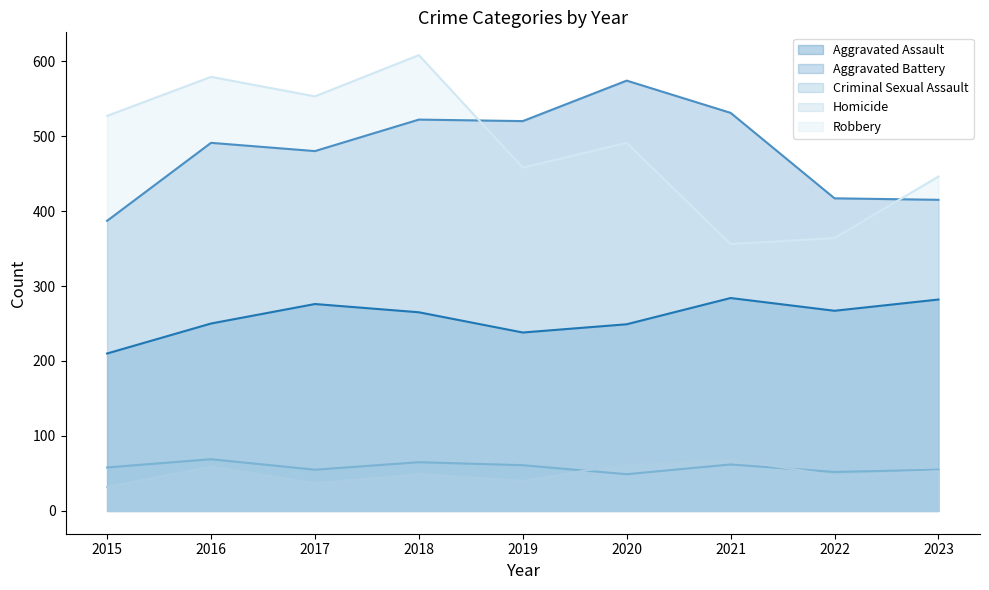

True or false: Homicide and Aggravated Assault cross at least once.

False